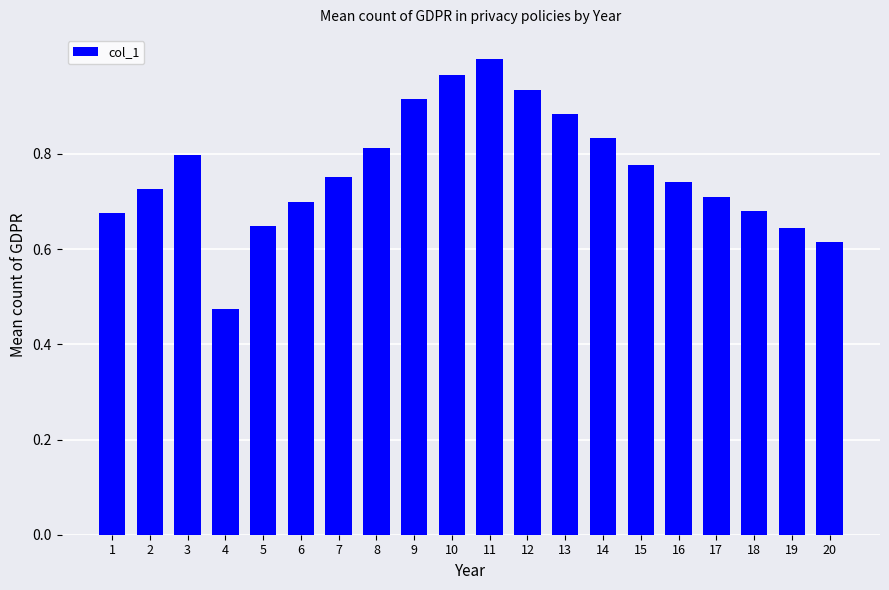

Which label corresponds to the smallest value in the chart?

4